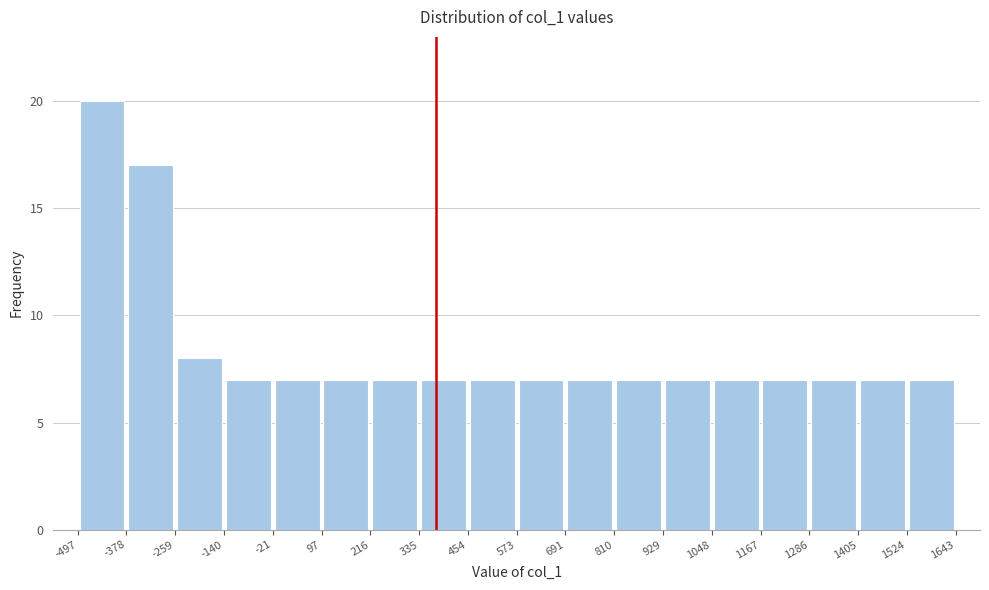

Which range on the x-axis has the tallest bar?

-497 to -378